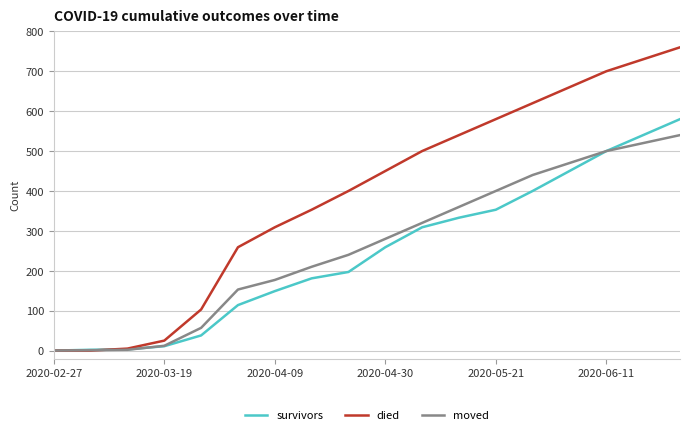

Is this an area chart (filled region under the line)?

No